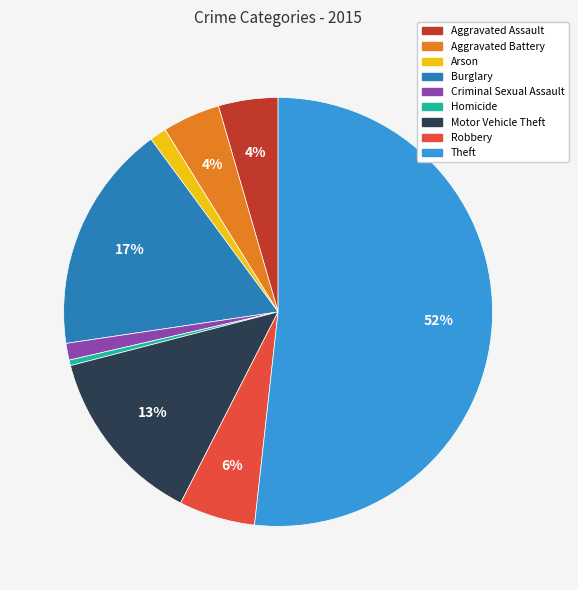

Between Aggravated Assault and Theft, which is larger?

Theft